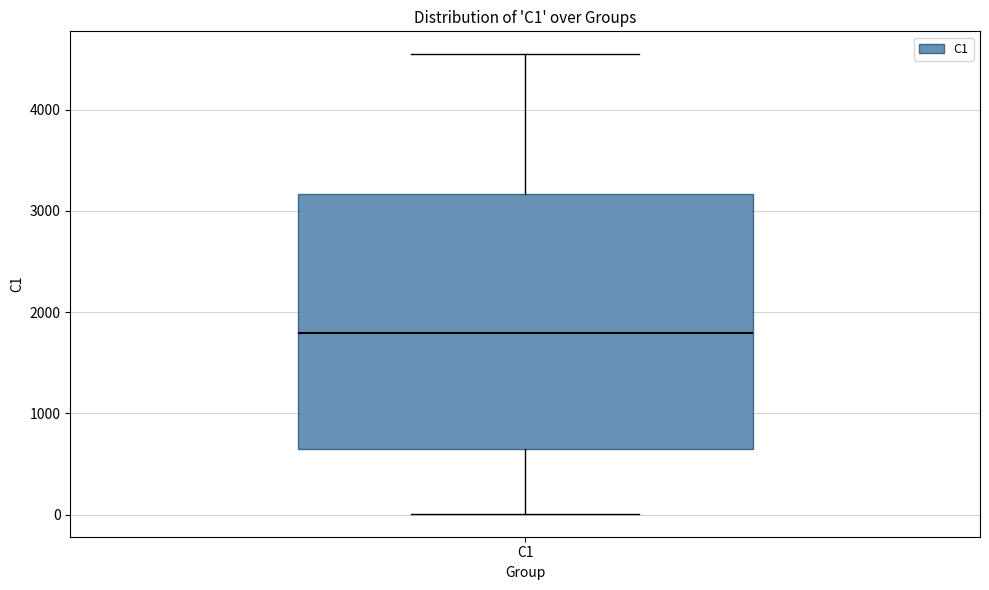

Transcribe this box plot: give where the median line is, the range the box spans, and where the two whiskers end, as read against the y-axis. The values are not printed on the chart, so give them approximately, as read against the axis.

median 1800, box 700 to 3200, whiskers 0 to 4500